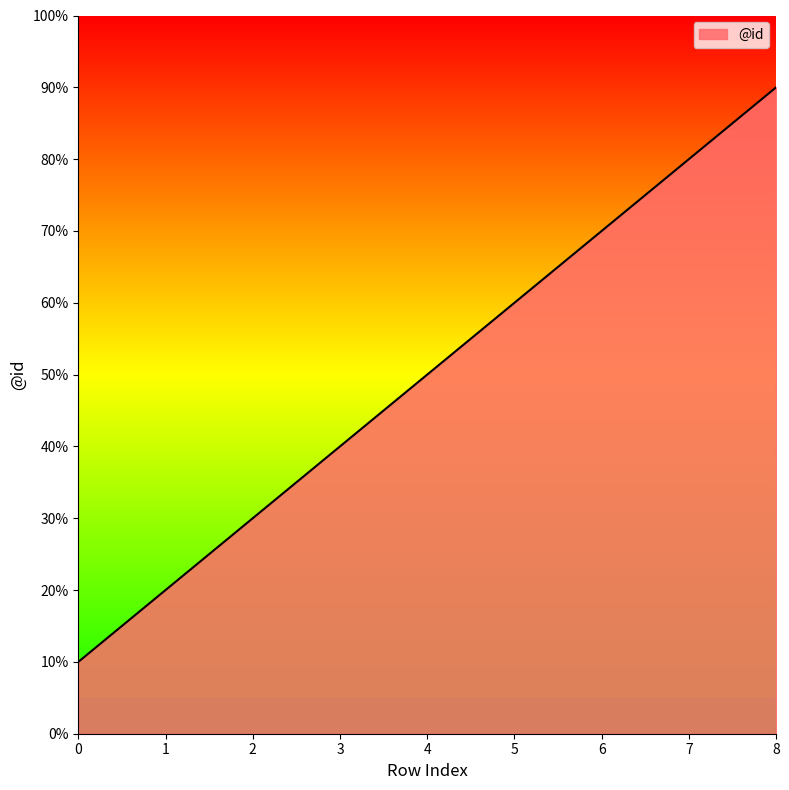

Count the values in the range 3 to 7.

5